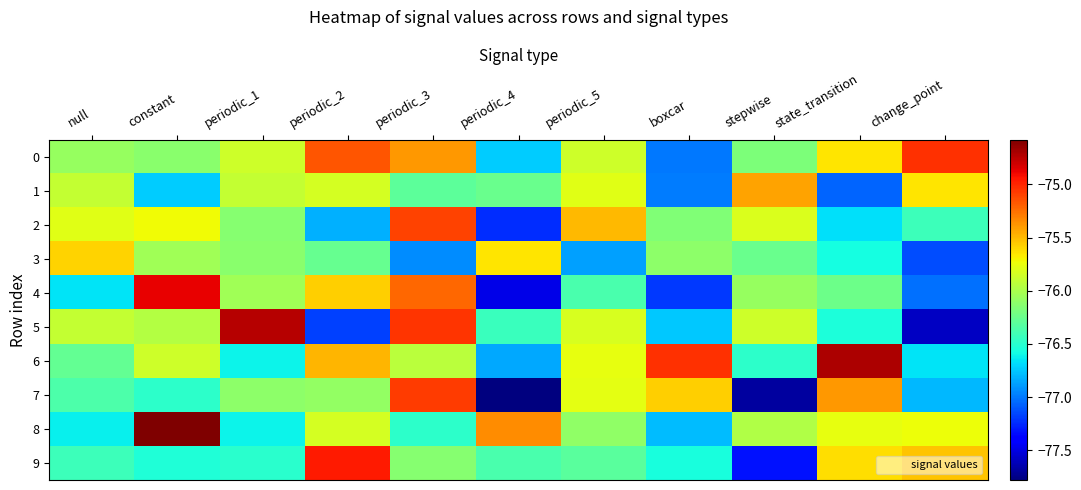

Reading left to right, extract all data points from this chart.

0: null=-76.1	constant=-76.1	periodic_1=-75.9	periodic_2=-75.2	periodic_3=-75.4	periodic_4=-76.7	periodic_5=-75.9	boxcar=-77.0	stepwise=-76.2	state_transition=-75.7	change_point=-75.0
1: null=-75.9	constant=-76.7	periodic_1=-75.9	periodic_2=-75.8	periodic_3=-76.3	periodic_4=-76.2	periodic_5=-75.8	boxcar=-77.0	stepwise=-75.4	state_transition=-77.1	change_point=-75.7
2: null=-75.8	constant=-75.7	periodic_1=-76.1	periodic_2=-76.8	periodic_3=-75.1	periodic_4=-77.2	periodic_5=-75.5	boxcar=-76.2	stepwise=-75.8	state_transition=-76.7	change_point=-76.4
3: null=-75.6	constant=-76.0	periodic_1=-76.1	periodic_2=-76.3	periodic_3=-76.9	periodic_4=-75.7	periodic_5=-76.9	boxcar=-76.1	stepwise=-76.2	state_transition=-76.6	change_point=-77.1
4: null=-76.7	constant=-74.9	periodic_1=-76.0	periodic_2=-75.6	periodic_3=-75.2	periodic_4=-77.5	periodic_5=-76.4	boxcar=-77.2	stepwise=-76.1	state_transition=-76.2	change_point=-77.0
5: null=-75.9	constant=-76.0	periodic_1=-74.7	periodic_2=-77.2	periodic_3=-75.0	periodic_4=-76.4	periodic_5=-75.8	boxcar=-76.8	stepwise=-75.9	state_transition=-76.5	change_point=-77.6
6: null=-76.3	constant=-75.9	periodic_1=-76.6	periodic_2=-75.5	periodic_3=-75.9	periodic_4=-76.8	periodic_5=-75.8	boxcar=-75.0	stepwise=-76.5	state_transition=-74.7	change_point=-76.7
7: null=-76.4	constant=-76.5	periodic_1=-76.1	periodic_2=-76.1	periodic_3=-75.1	periodic_4=-77.8	periodic_5=-75.8	boxcar=-75.6	stepwise=-77.7	state_transition=-75.4	change_point=-76.8
8: null=-76.6	constant=-74.6	periodic_1=-76.6	periodic_2=-75.8	periodic_3=-76.5	periodic_4=-75.3	periodic_5=-76.1	boxcar=-76.8	stepwise=-76.0	state_transition=-75.8	change_point=-75.7
9: null=-76.4	constant=-76.5	periodic_1=-76.5	periodic_2=-75.0	periodic_3=-76.1	periodic_4=-76.4	periodic_5=-76.3	boxcar=-76.6	stepwise=-77.3	state_transition=-75.6	change_point=-75.5